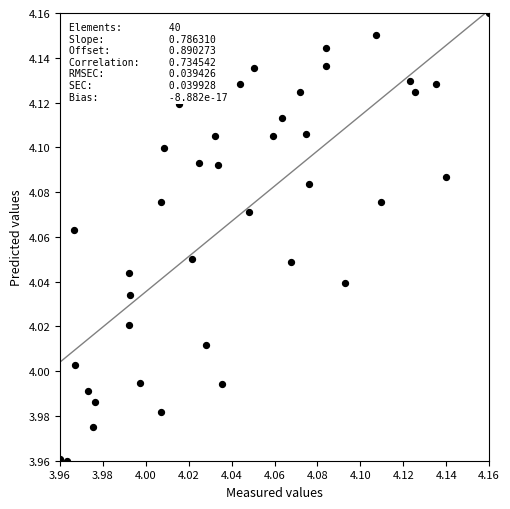

How many points are shown in the scatter plot?

40